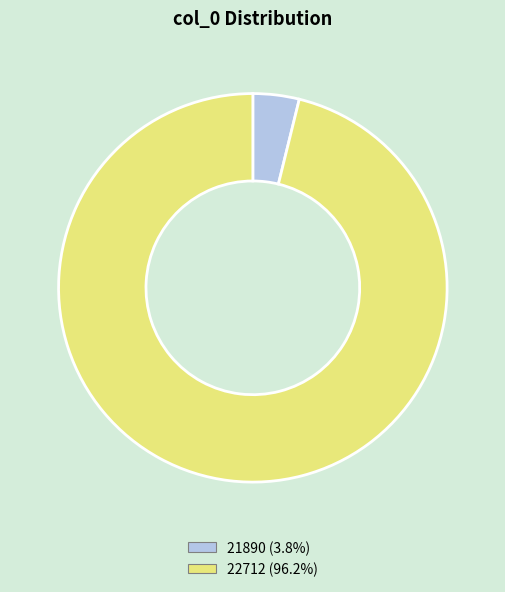

Rank the categories by value from lowest to highest.

21890, 22712